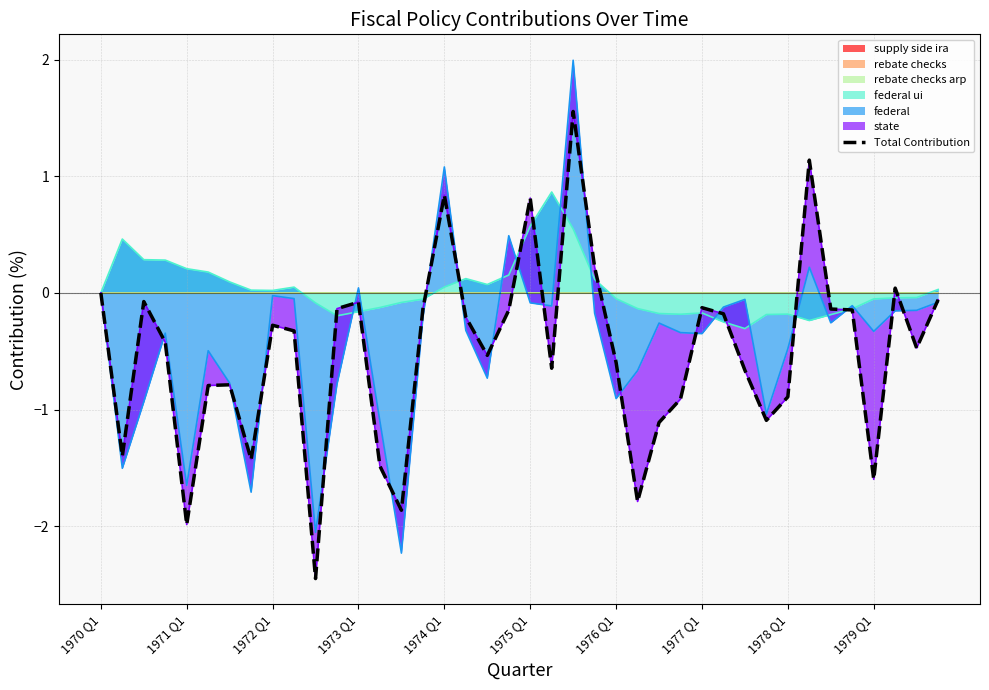

How many points are lower than both their immediate neighbors (excluding endpoints)?

11